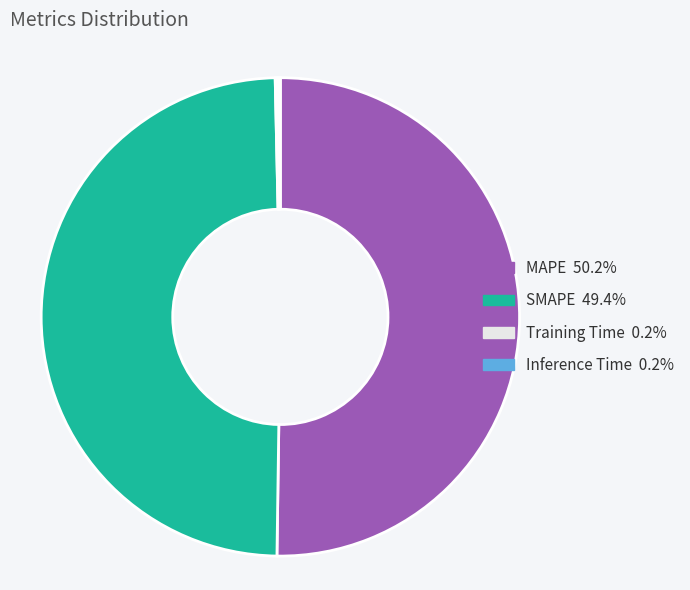

Which has a higher value, MAPE or SMAPE?

MAPE